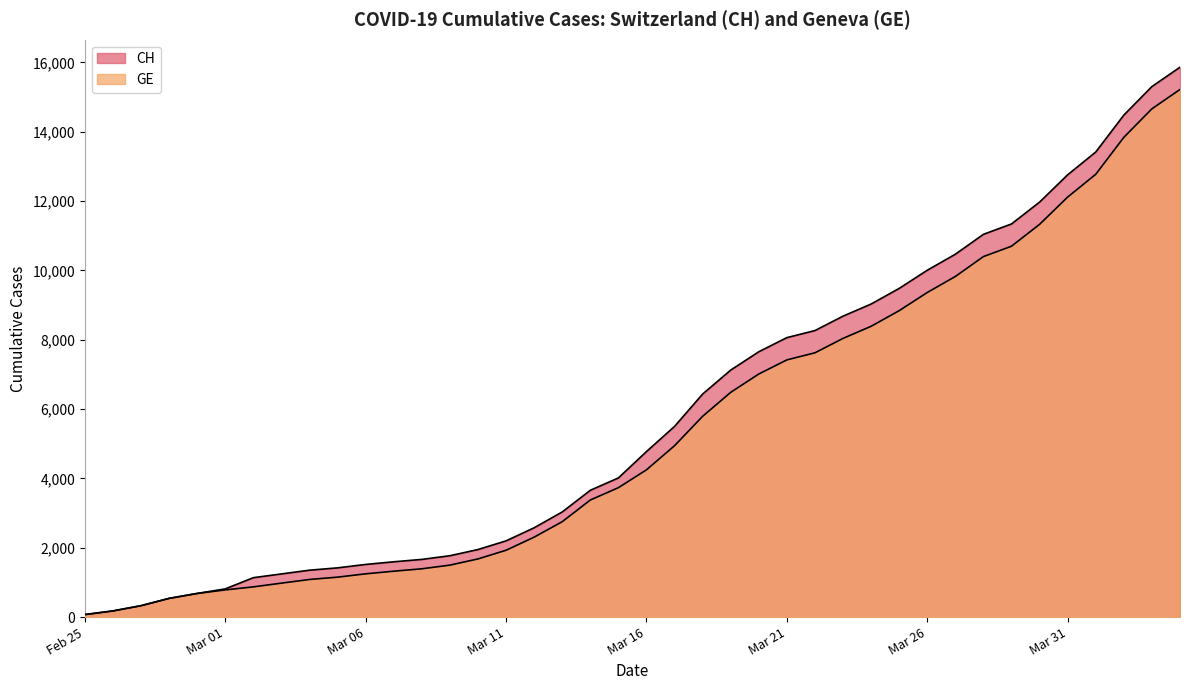

How many lines are shown in the chart?

2